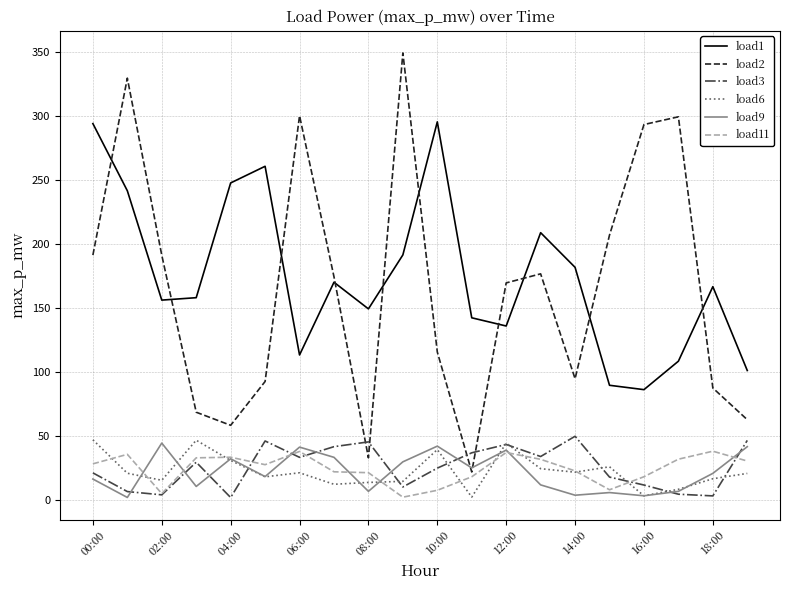

True or false: load9 and load1 intersect in this chart.

False